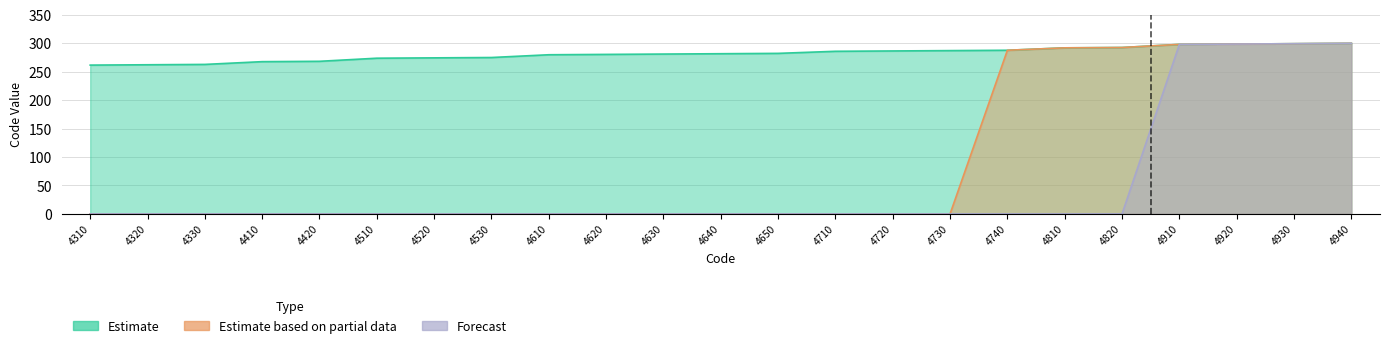

What is the average value of the Forecast series?

52.0